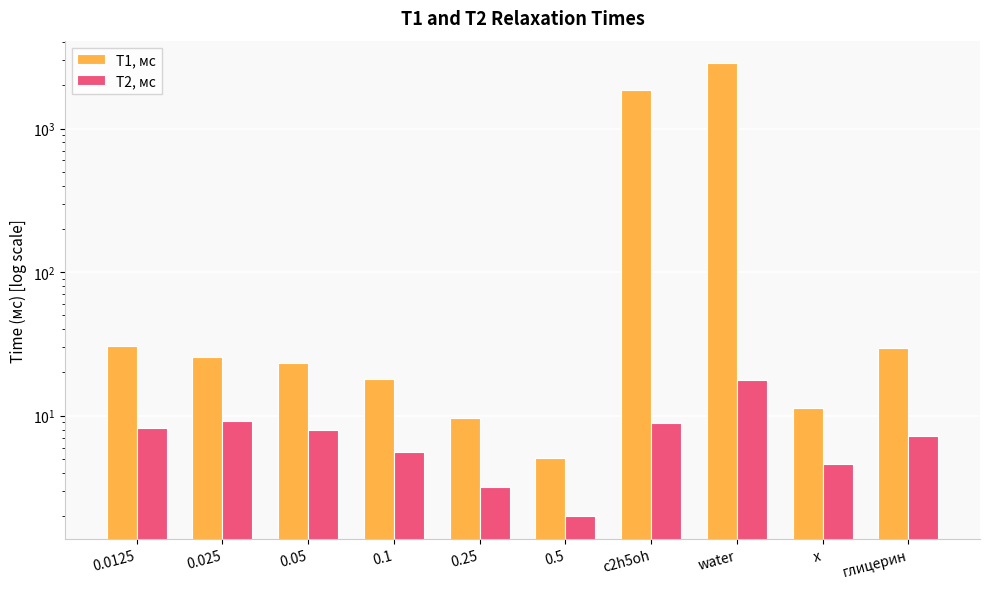

Which category has the highest value across all series?

water